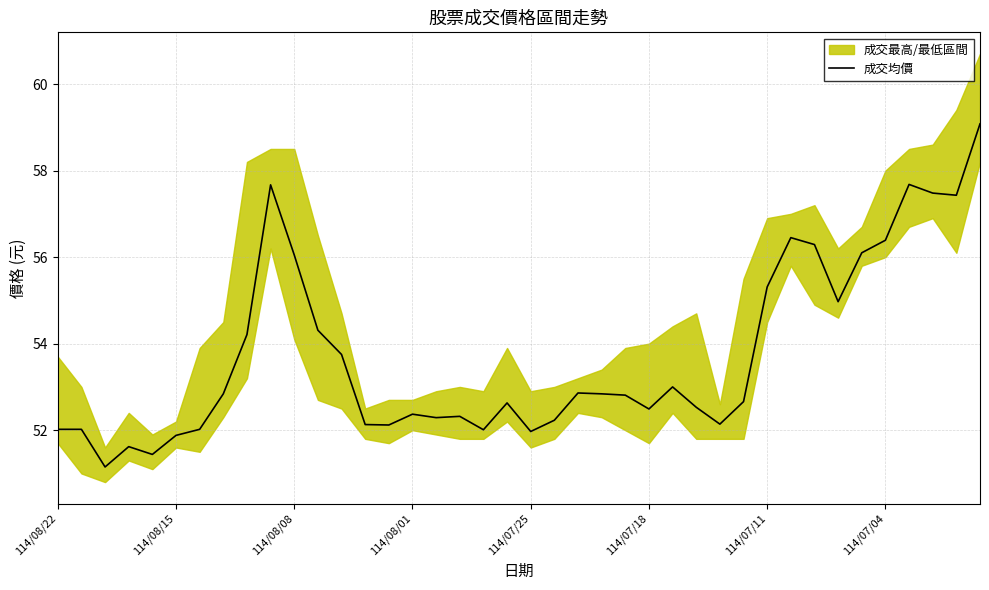

What is the difference between the maximum and minimum values?

7.9